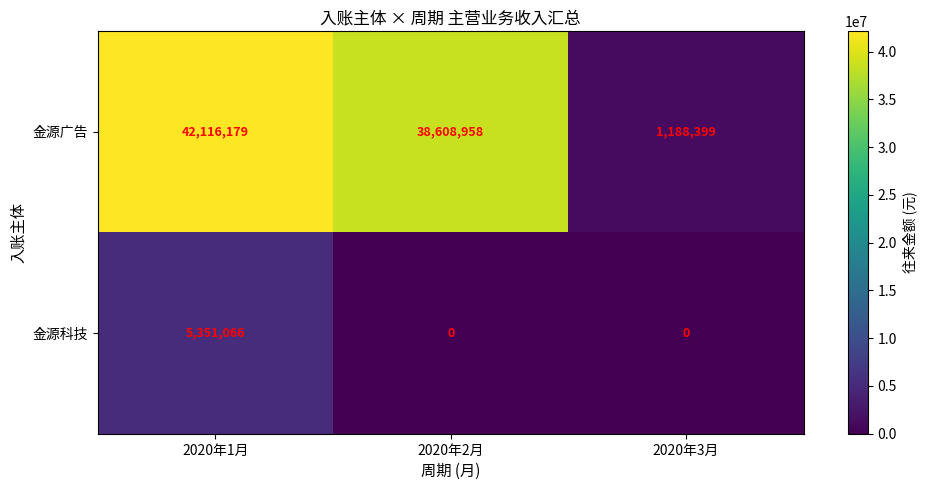

Which series has the largest range (max minus min)?

金源广告